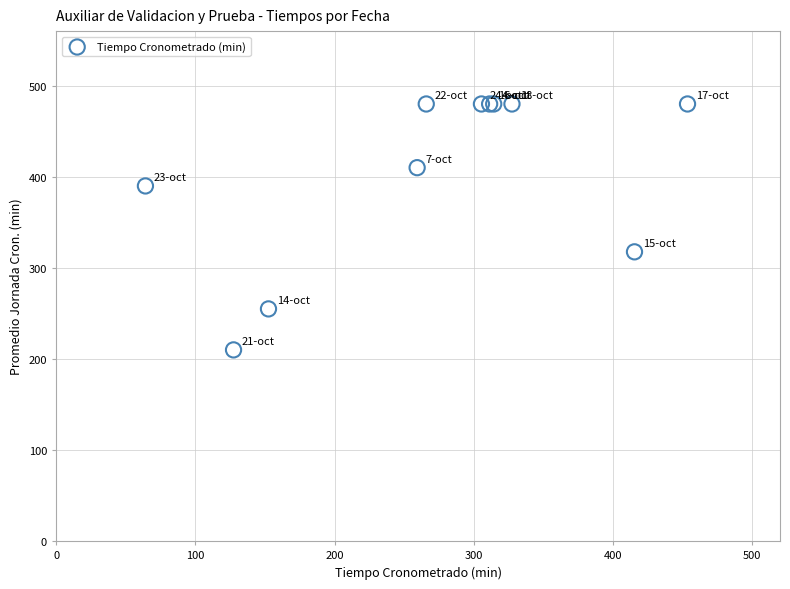

What Y value in the scatter plot is closest to 345?

317.7